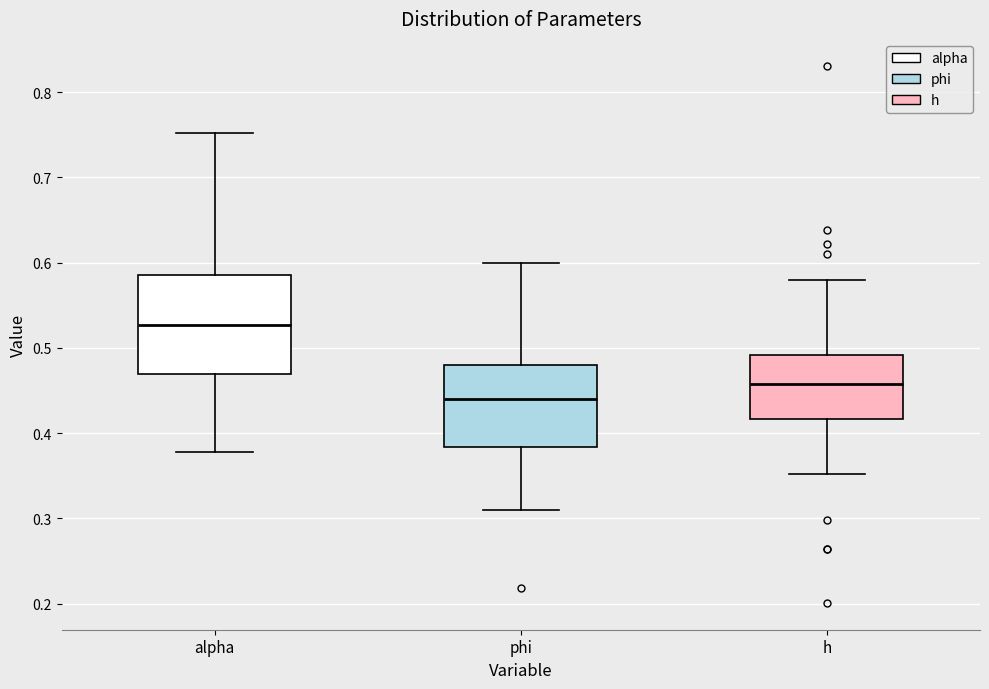

Reading left to right, read every box against the y-axis: the position of its median line, the range the box covers, and the ends of its whiskers. The values are not printed on the chart, so give them approximately, as read against the axis.

alpha: median 0.53, box 0.47 to 0.59, whiskers 0.38 to 0.75
phi: median 0.44, box 0.38 to 0.48, whiskers 0.31 to 0.60
h: median 0.46, box 0.42 to 0.49, whiskers 0.35 to 0.58